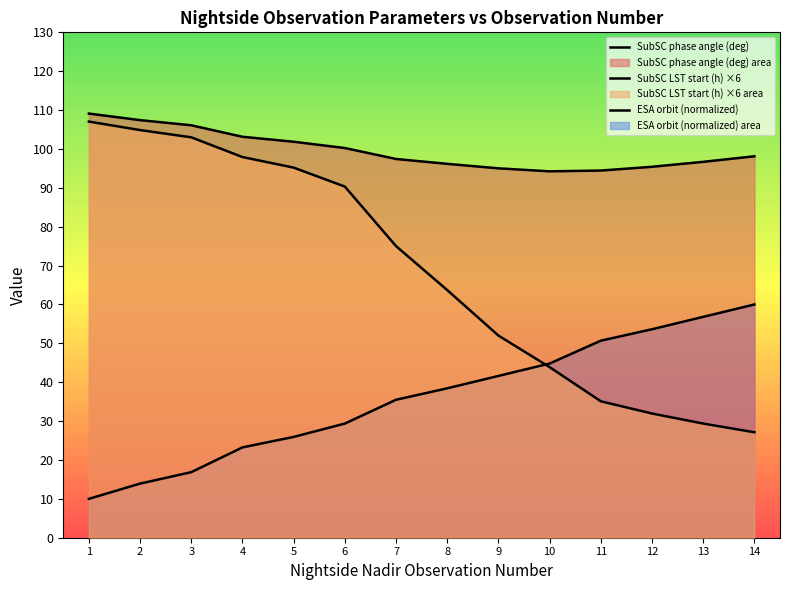

Reading right to left, extract all data points from this chart.

SubSC phase angle (deg): 14=98.1	13=96.7	12=95.4	11=94.4	10=94.2	9=95.0	8=96.2	7=97.4	6=100.2	5=101.9	4=103.1	3=106.1	2=107.4	1=109.1
SubSC LST start (h) ×6: 14=27.1	13=29.4	12=31.9	11=35.1	10=43.9	9=52.0	8=63.7	7=75.0	6=90.3	5=95.2	4=97.9	3=103.0	2=104.9	1=107.0
ESA orbit (normalized): 14=60.0	13=56.8	12=53.6	11=50.7	10=44.8	9=41.6	8=38.4	7=35.5	6=29.4	5=25.9	4=23.2	3=16.9	2=13.9	1=10.0